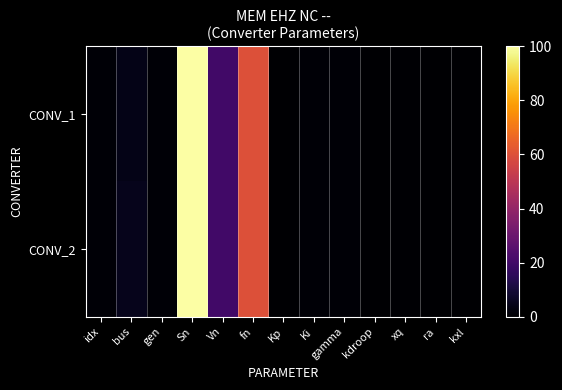

Reading right to left, list all the values displayed in this chart.

CONV_1: kxl=0.1	ra=0.0	xq=0.6	kdroop=0.0	gamma=1.0	Ki=1.0	Kp=0.1	fn=60.0	Vn=20.0	Sn=100.0	gen=1.0	bus=4.0	idx=1.0
CONV_2: kxl=0.1	ra=0.0	xq=0.6	kdroop=0.0	gamma=1.0	Ki=1.0	Kp=0.1	fn=60.0	Vn=20.0	Sn=100.0	gen=1.0	bus=5.0	idx=1.0